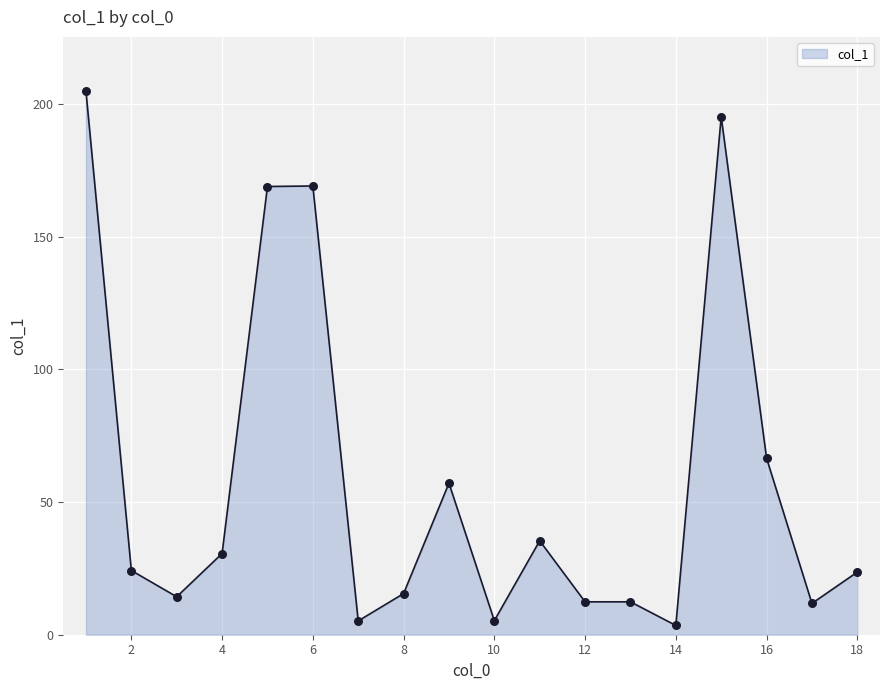

What is the greatest value displayed?

204.8